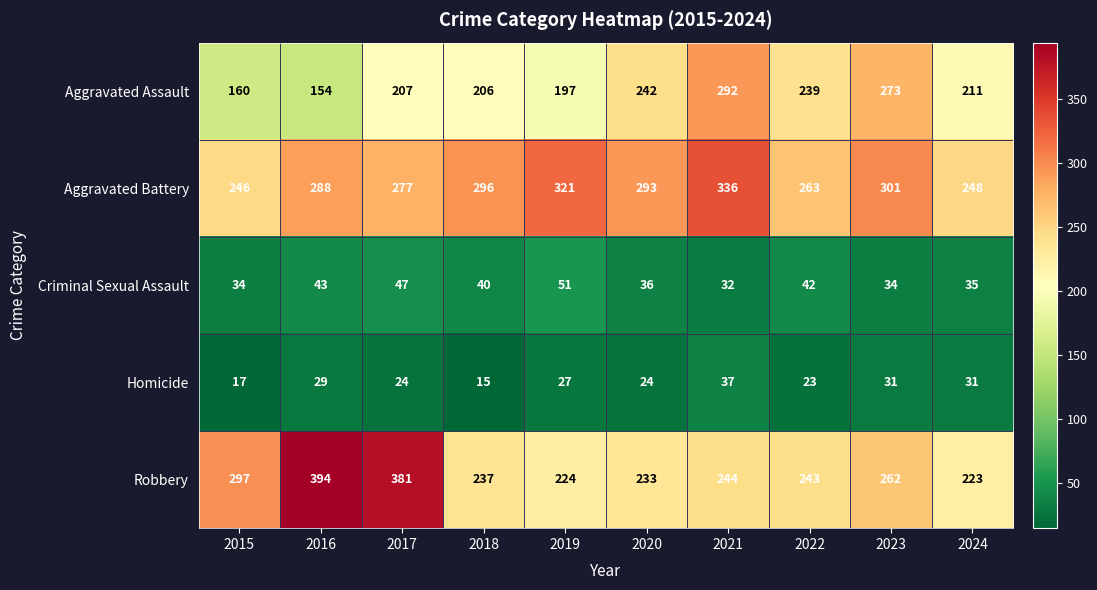

List the series in order of their peak value, highest first.

Robbery, Aggravated Battery, Aggravated Assault, Criminal Sexual Assault, Homicide